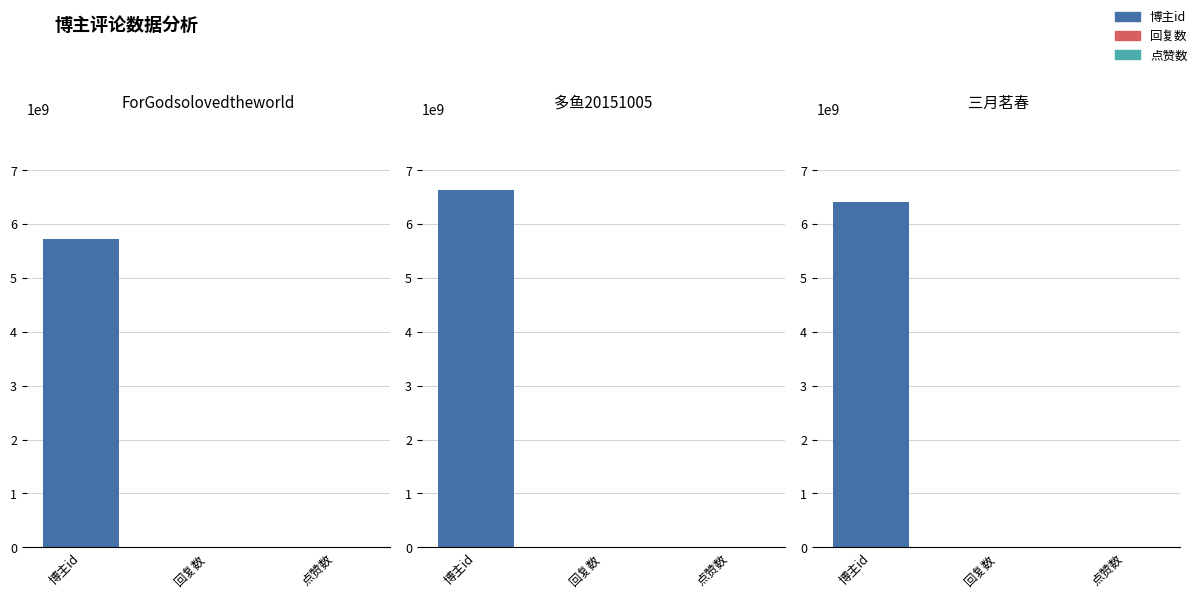

What is the maximum value shown in the chart?

6631004545